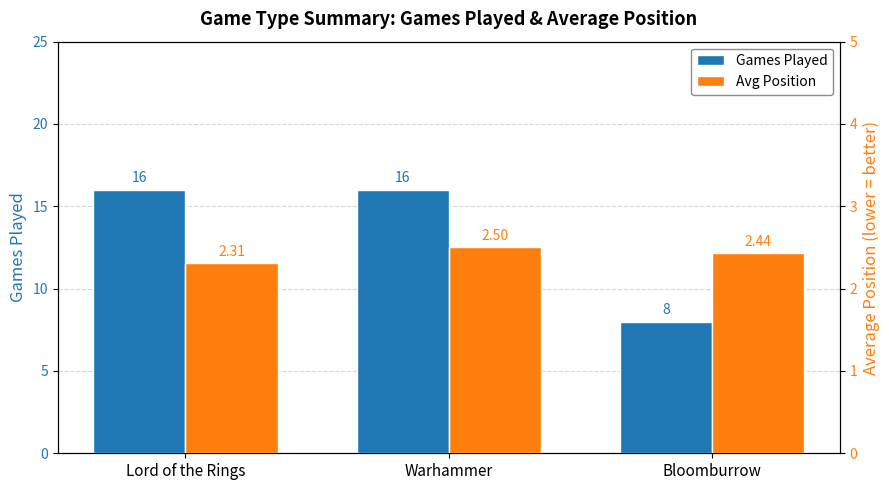

Is it true that Avg Position equals 3.6 at Bloomburrow?

False